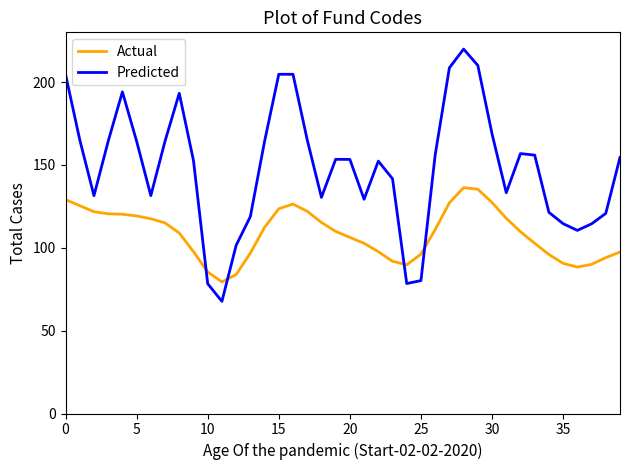

True or false: Actual and Predicted cross at least once.

True